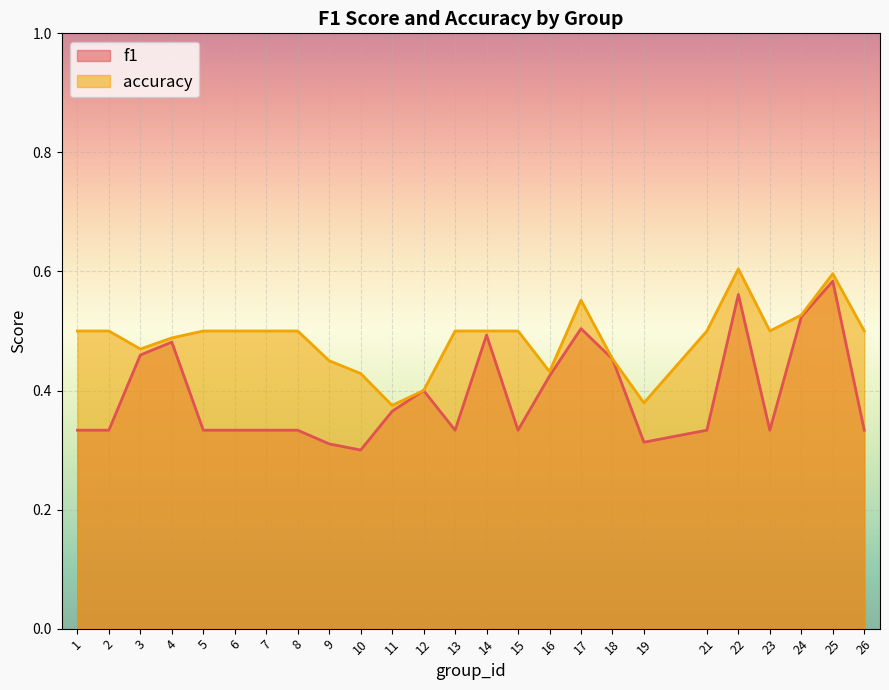

True or false: accuracy and f1 intersect in this chart.

False